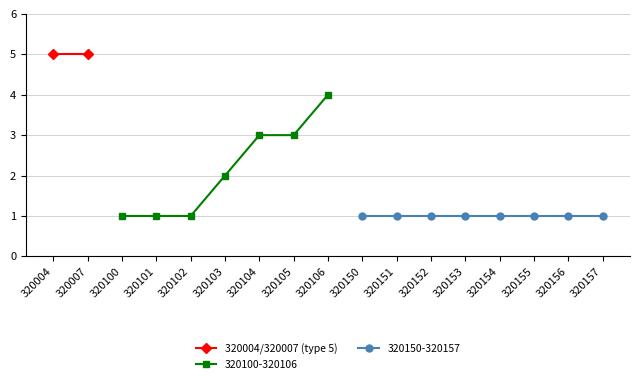

True or false: the data shows 2 at 320105.

False